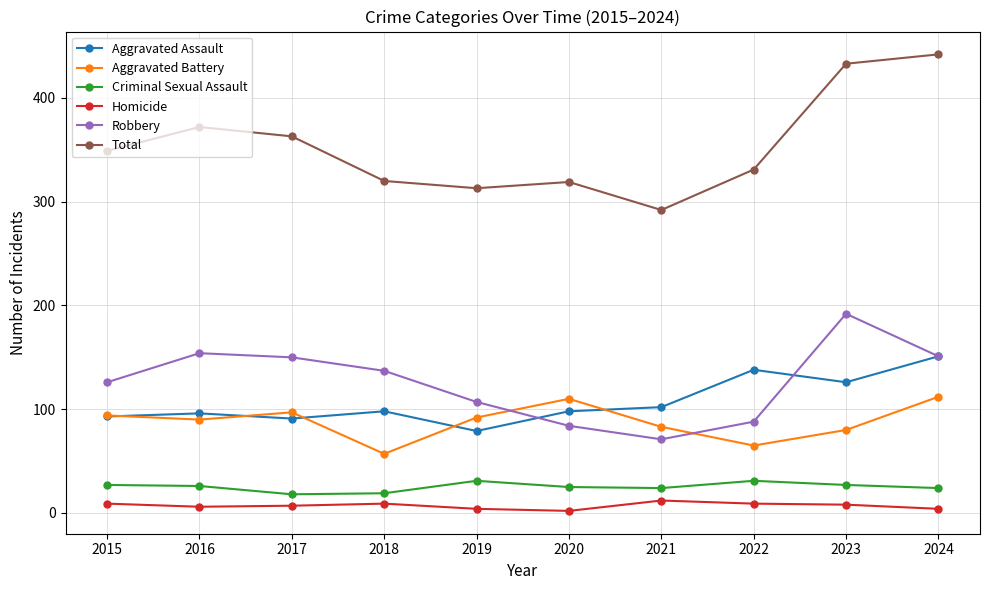

True or false: Robbery and Criminal Sexual Assault cross at least once.

False